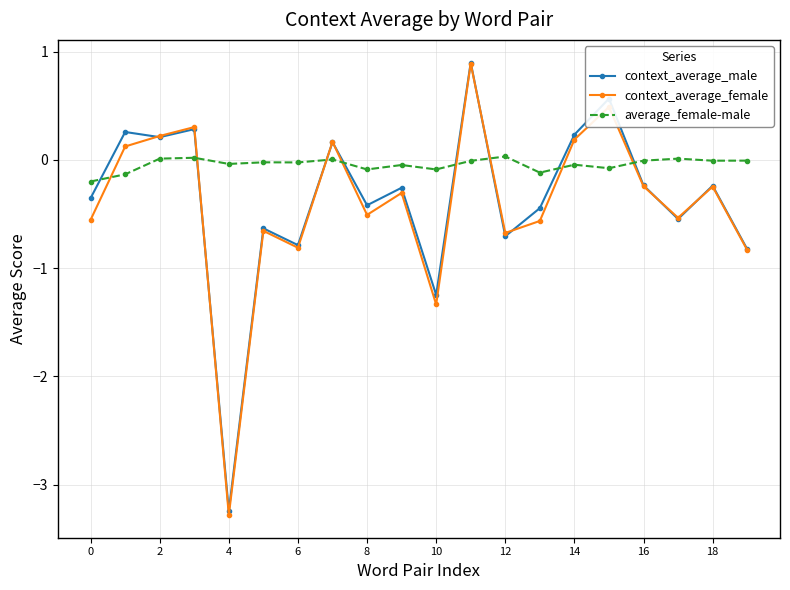

What is the maximum value shown in the chart?

0.9